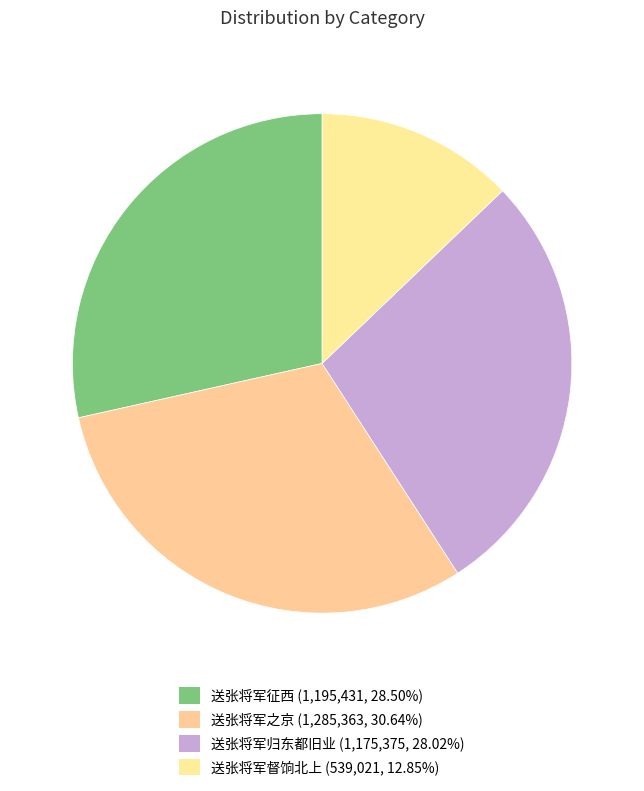

How many segments does this pie chart have?

4